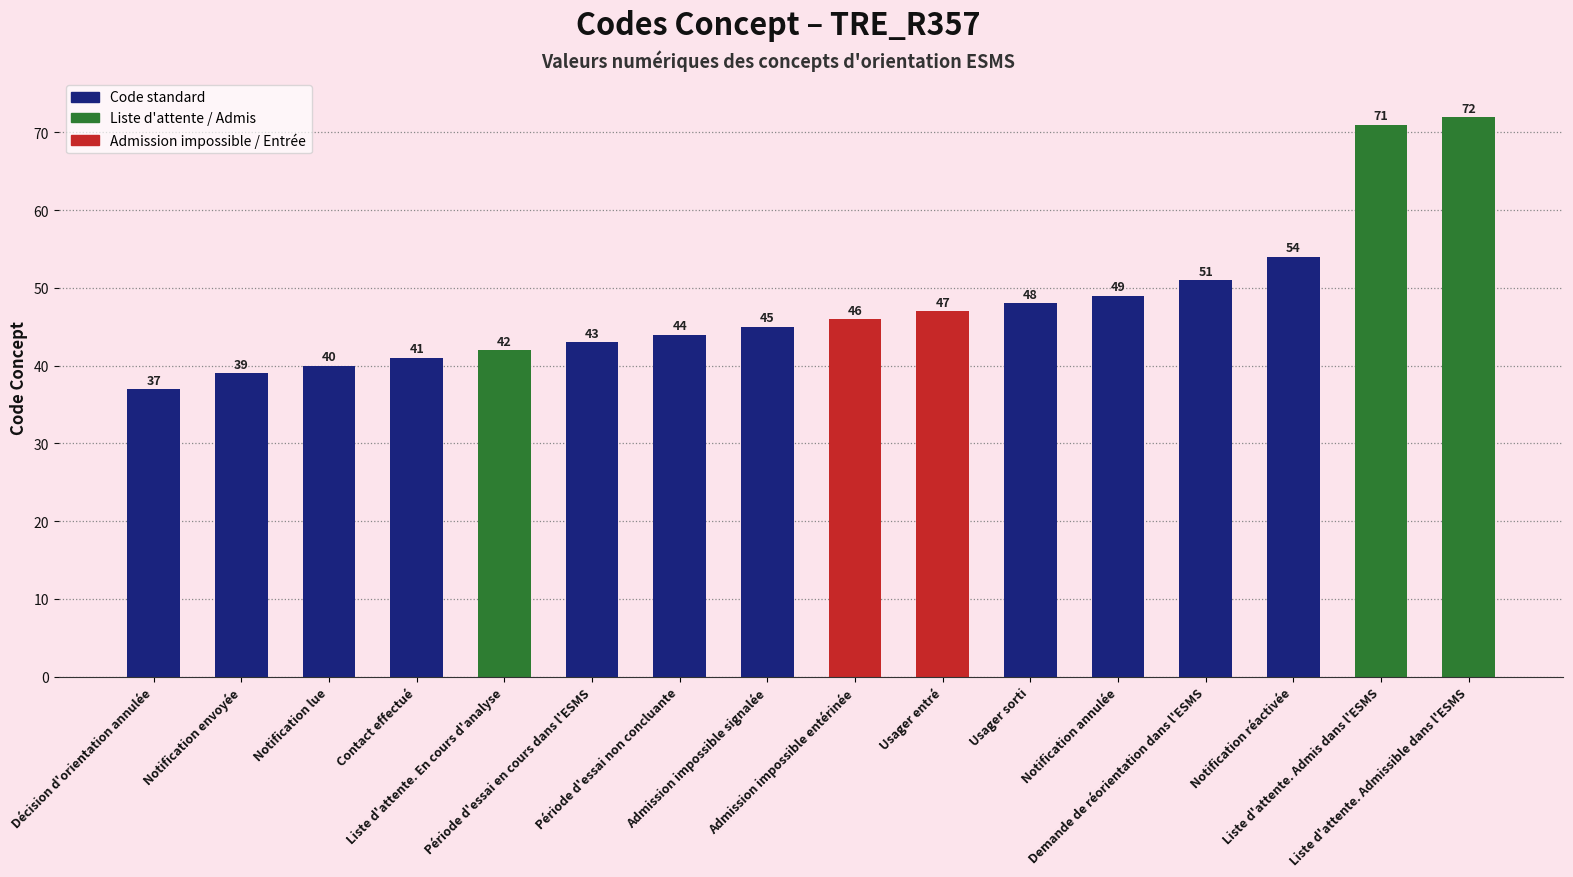

What is the greatest value displayed?

72